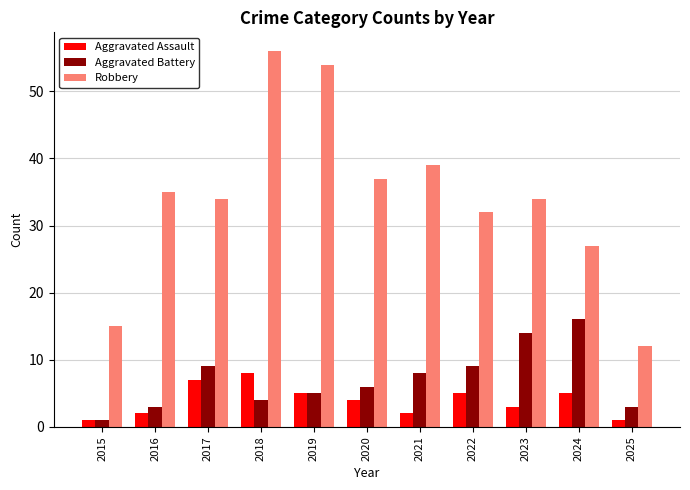

At which category is the sum across all series the highest?

2018